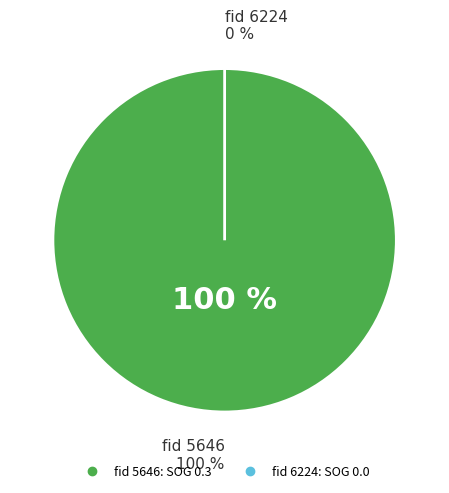

To the nearest percent, what is the average slice percentage?

50%